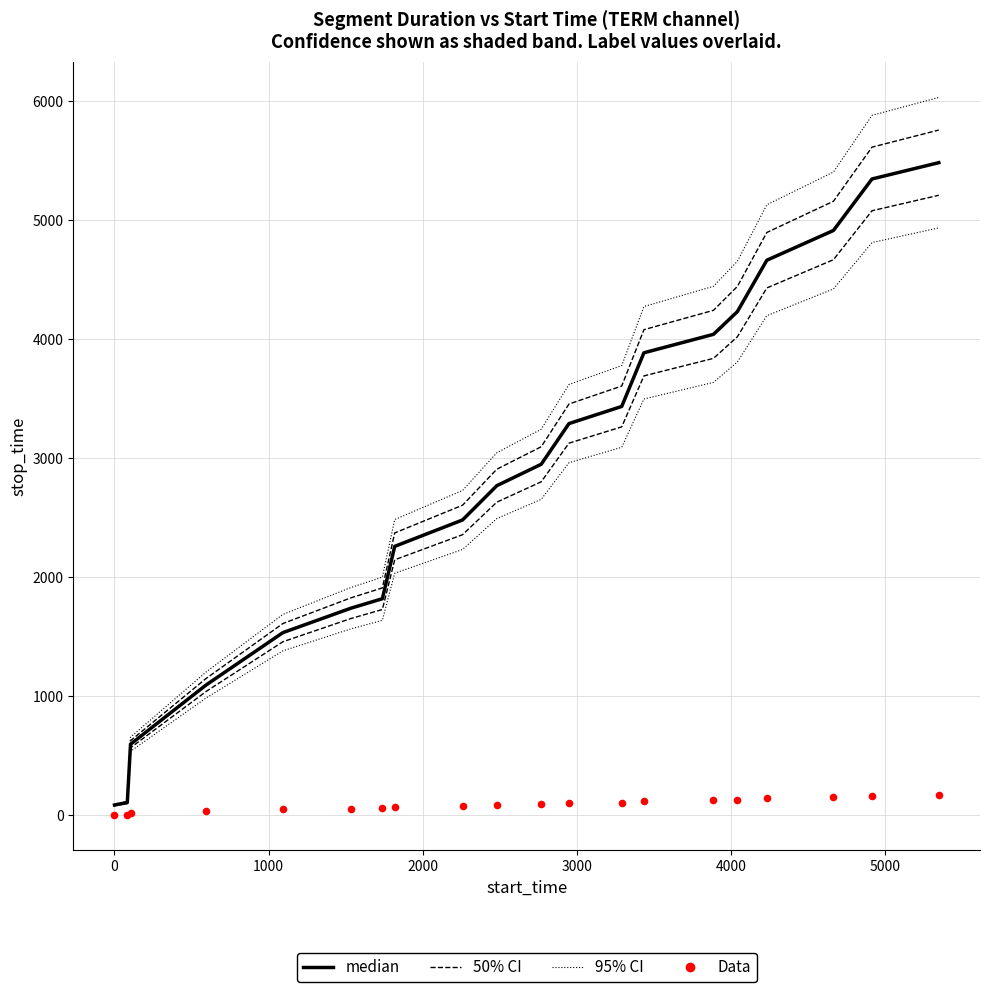

Which series has the widest spread of Y values?

95% CI